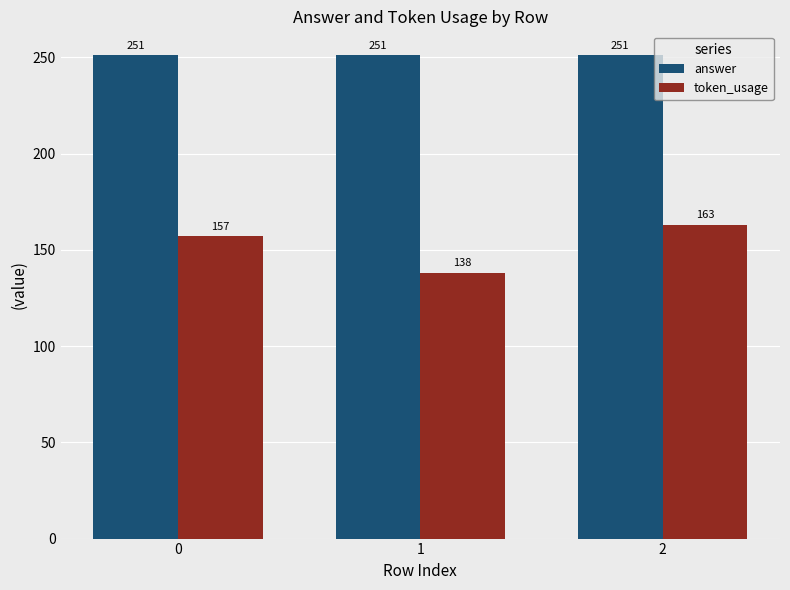

What is the value of the token_usage bar at the 3rd from the left?

163